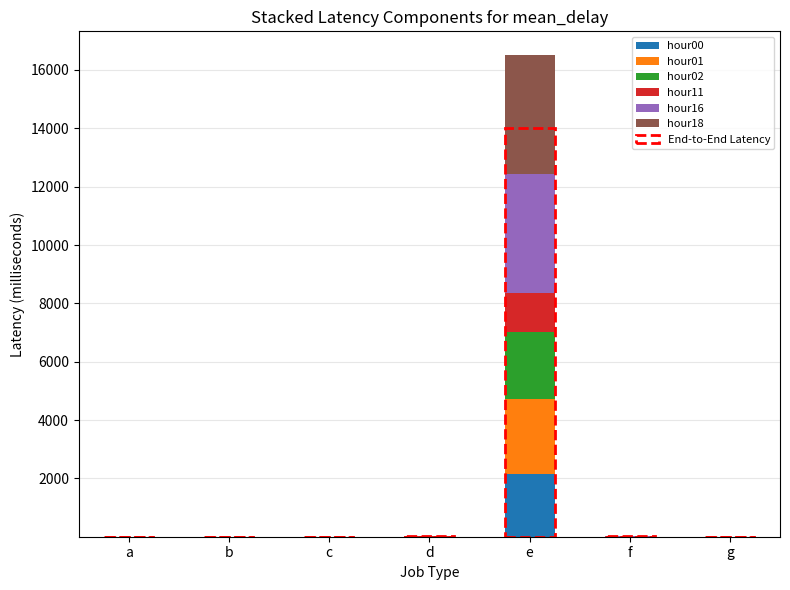

Are the bars horizontal?

No